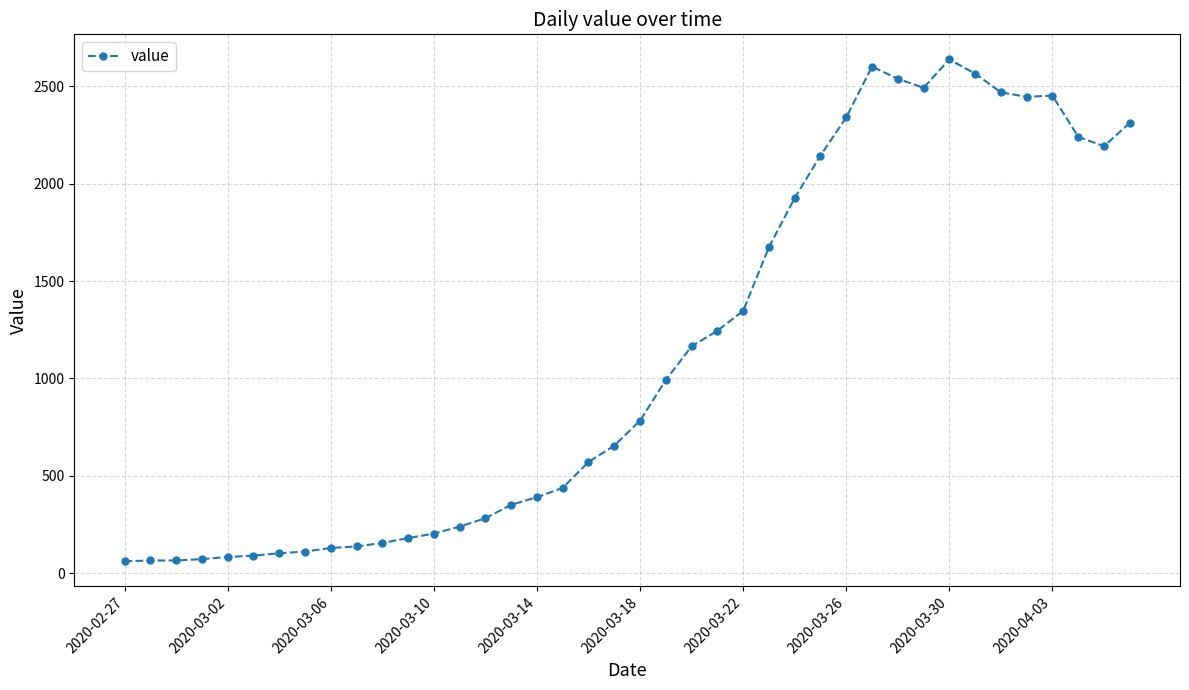

What is the value of the 4th point from the left?

72